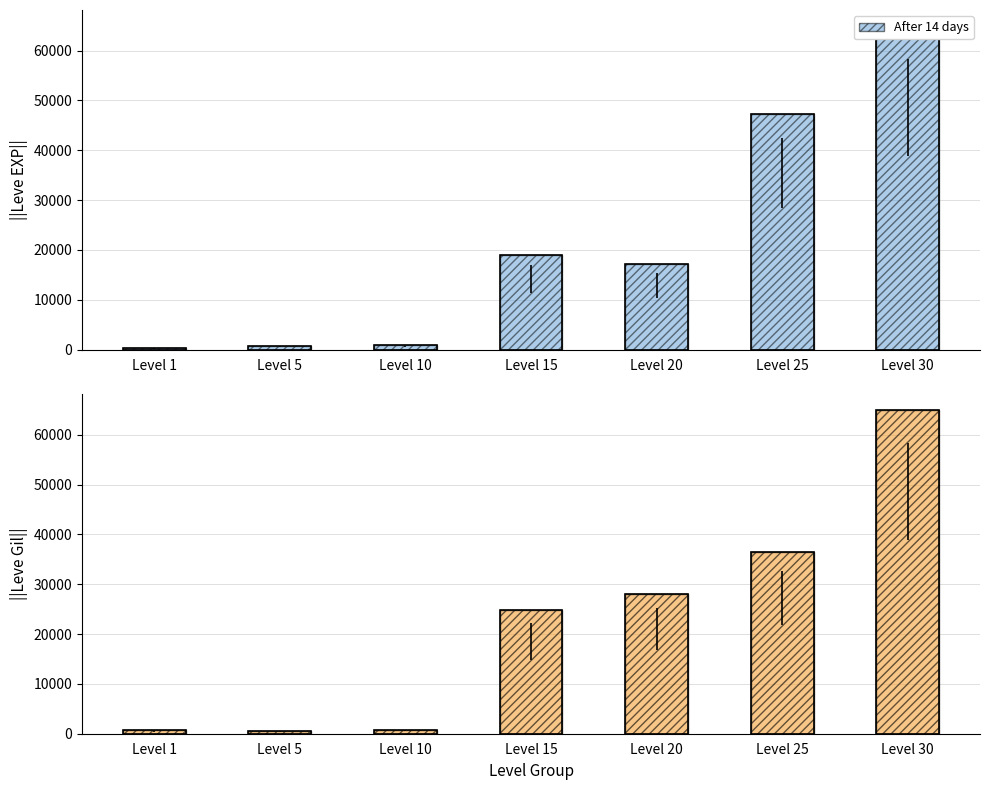

True or false: Leve Gil has a value of 28010 at Level 20.

True